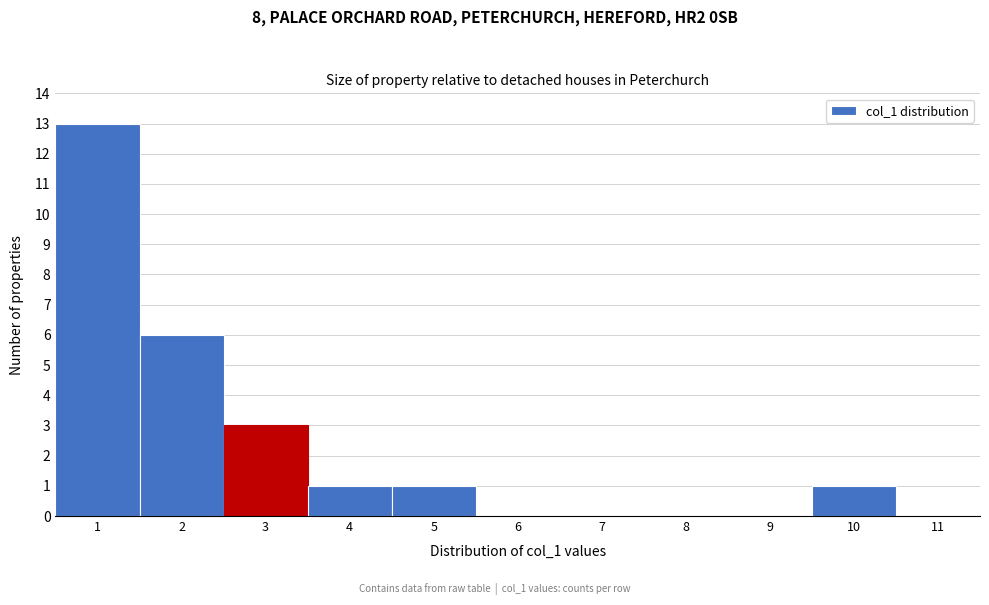

Reading left to right, list every bar in this chart as the range it spans on the x-axis followed by its height. The values are not printed on the chart, so give them approximately, as read against the axis.

0.5 to 1.5: 13
1.5 to 2.5: 6
2.5 to 3.5: 3
3.5 to 4.5: 1
4.5 to 5.5: 1
5.5 to 6.5: 0
6.5 to 7.5: 0
7.5 to 8.5: 0
8.5 to 9.5: 0
9.5 to 10.5: 1
10.5 to 11.5: 0